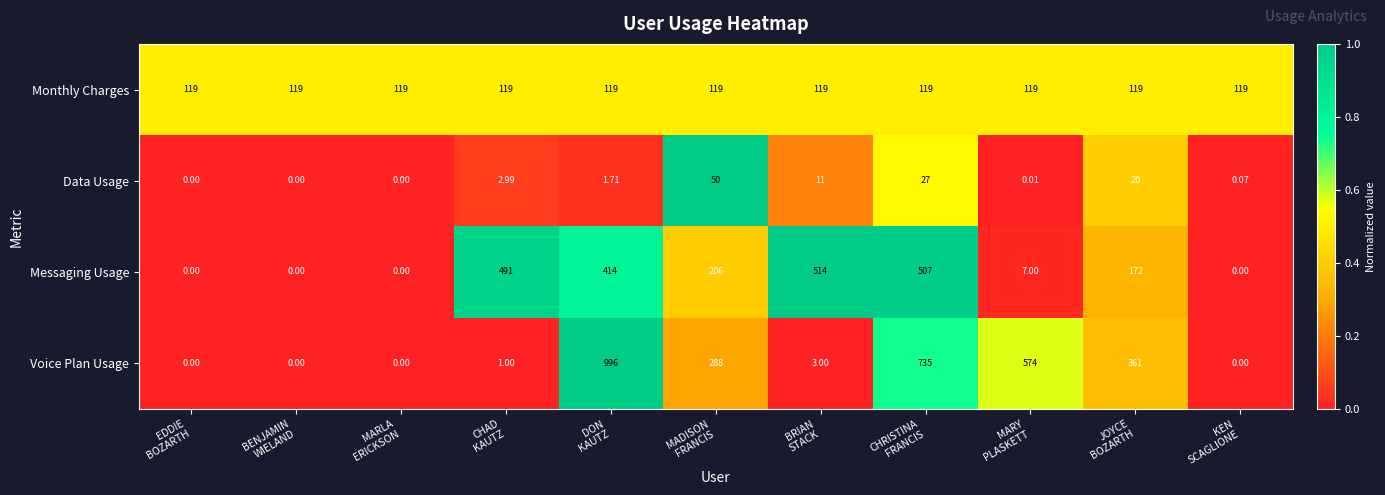

Which series has the largest total across all categories?

Voice Plan Usage